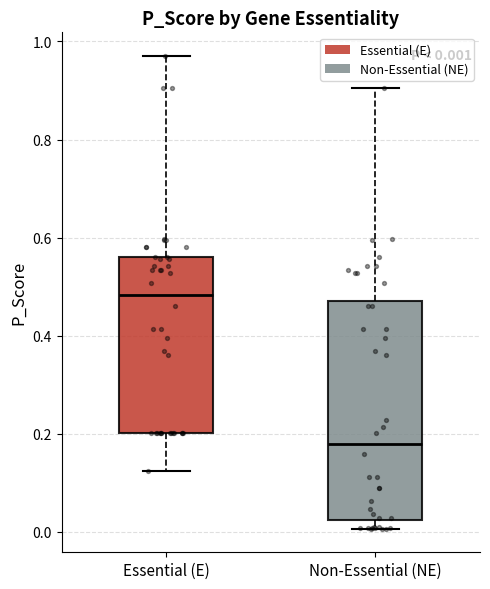

Which box has the lowest median line?

Non-Essential (NE)